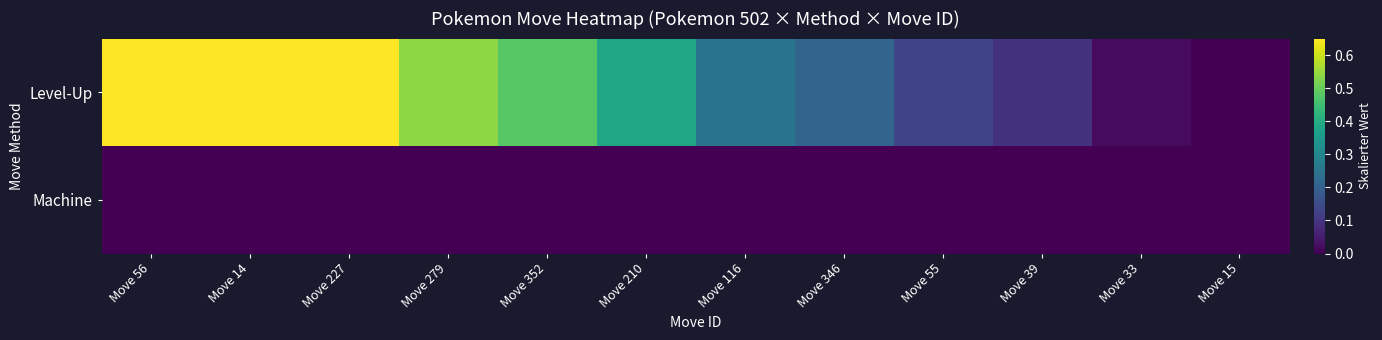

Which series has the largest range (max minus min)?

Level-Up